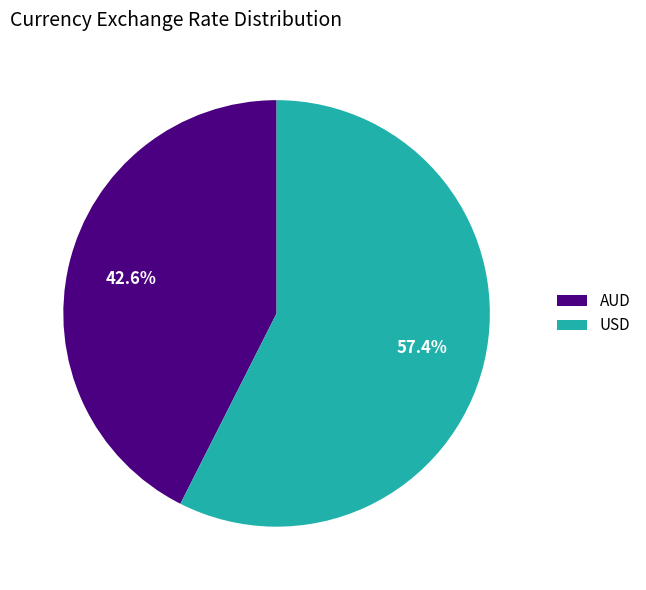

What percentage is the USD slice, to the nearest percent?

57%